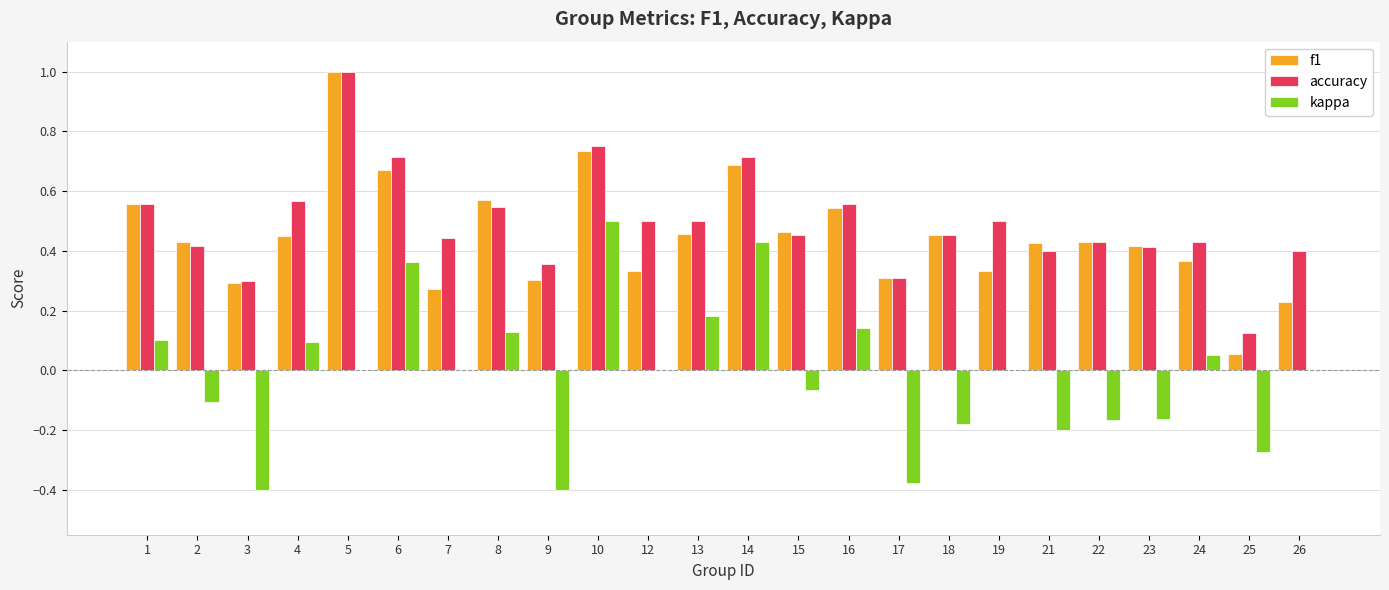

Between 3 and 7, which series saw the biggest shift?

kappa